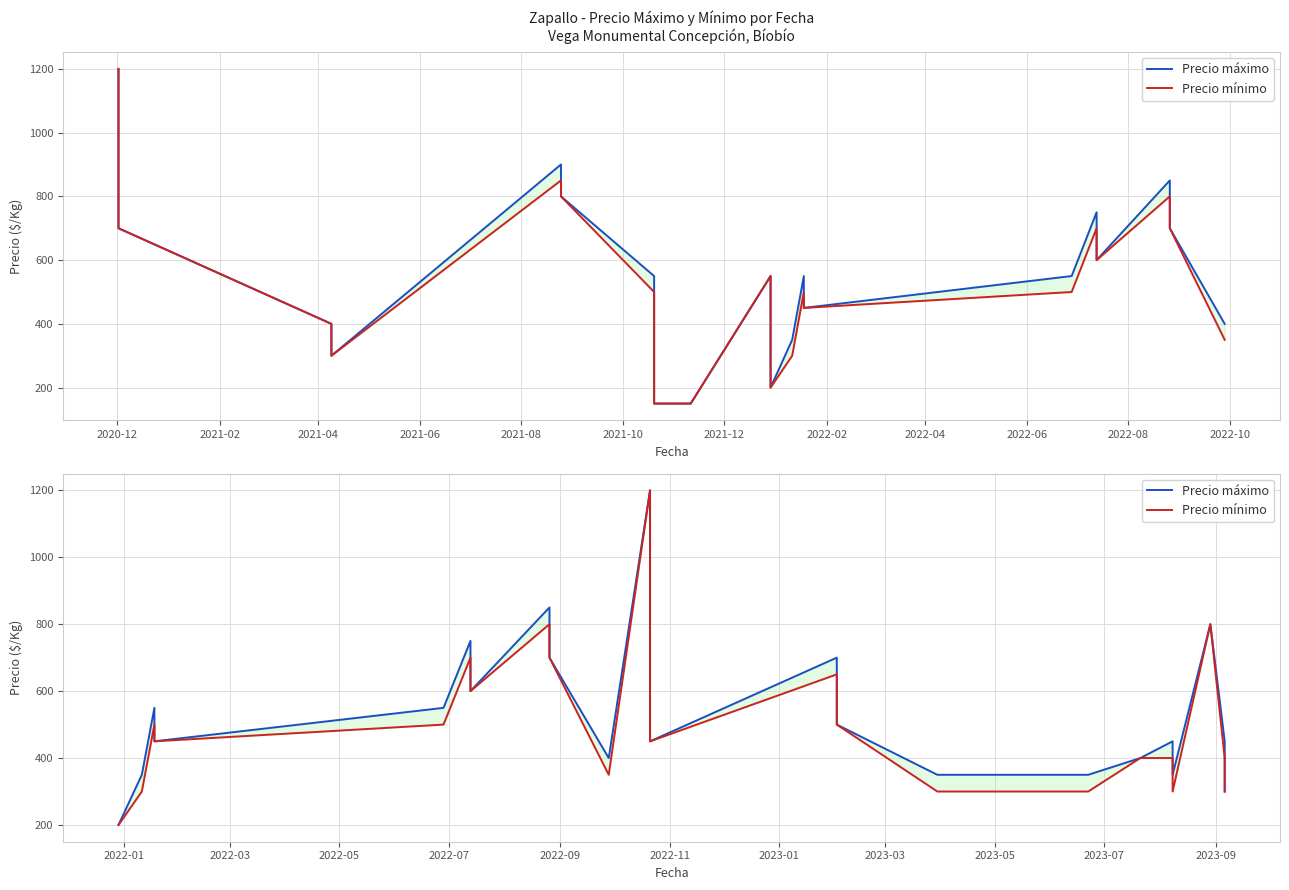

True or false: Precio mínimo and Precio máximo intersect in this chart.

False